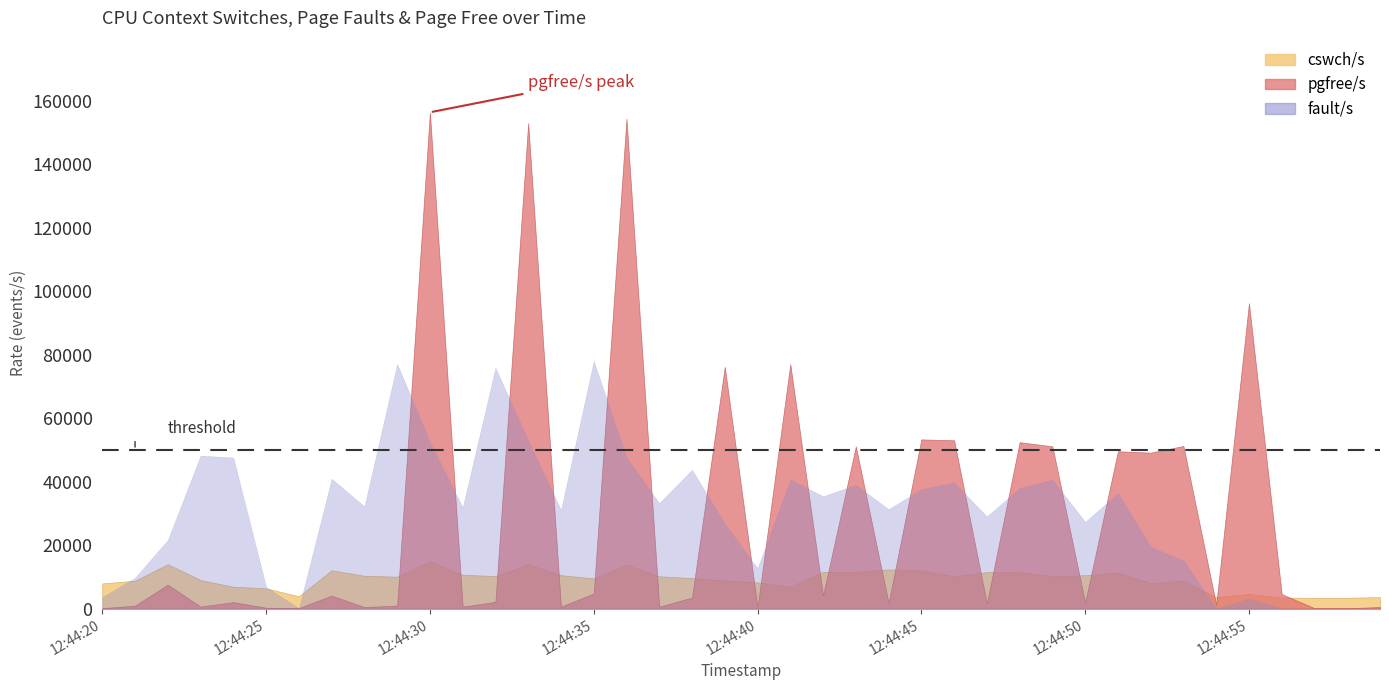

How many lines are shown in the chart?

3